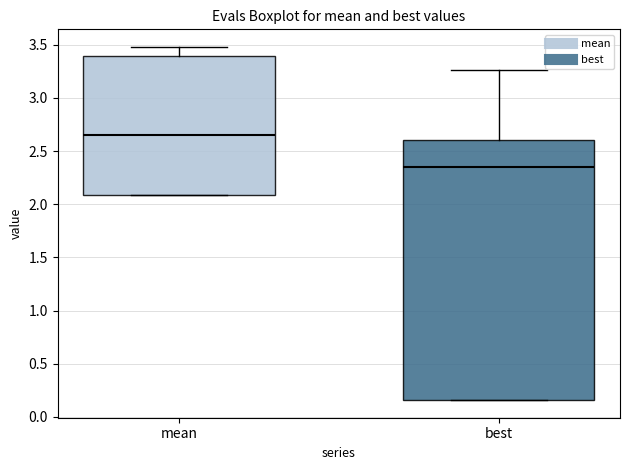

Reading left to right, read every box against the y-axis: the position of its median line, the range the box covers, and the ends of its whiskers. The values are not printed on the chart, so give them approximately, as read against the axis.

mean: median 2.65, box 2.10 to 3.40, whiskers 2.10 to 3.50
best: median 2.35, box 0.15 to 2.60, whiskers 0.15 to 3.25